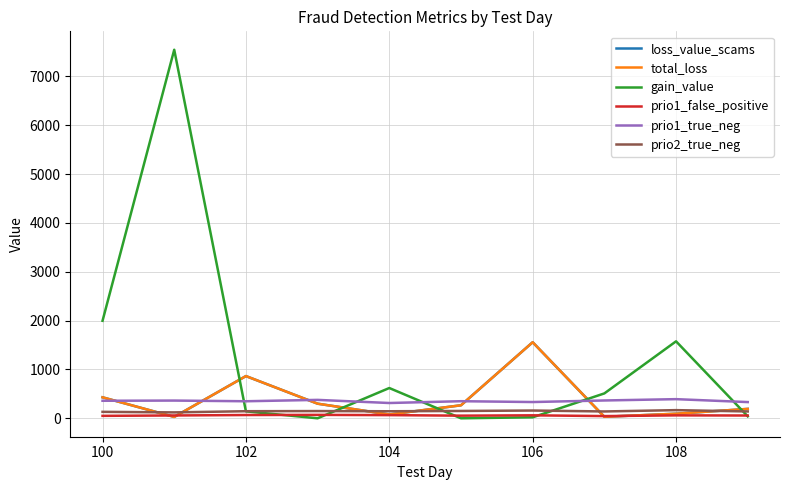

What is the average value of the loss_value_scams series?

384.1